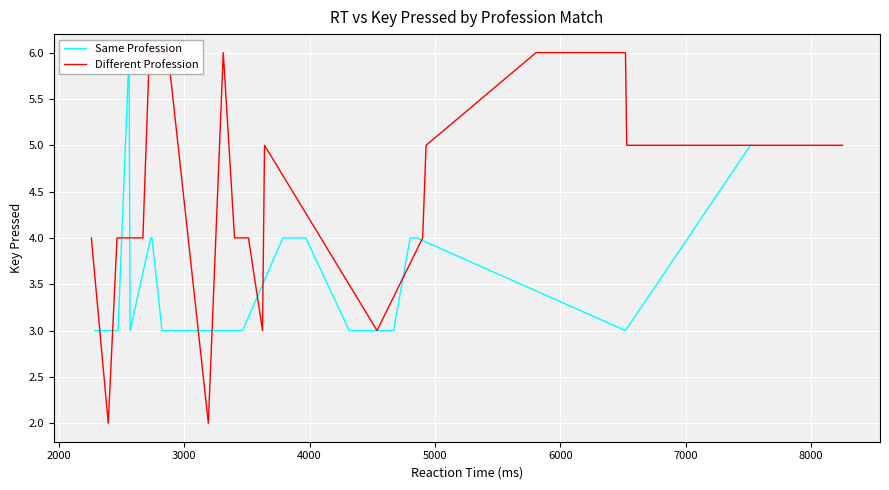

True or false: Same Profession and Different Profession intersect in this chart.

True